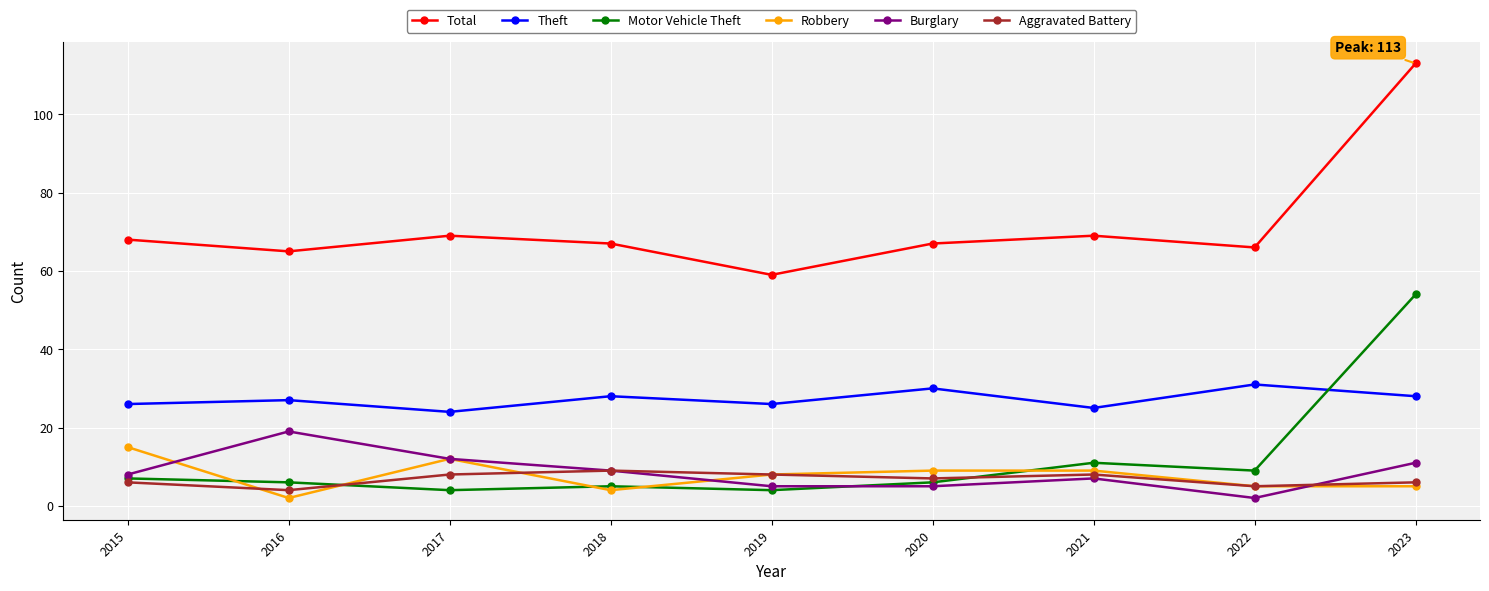

Which series has the largest total across all categories?

Total